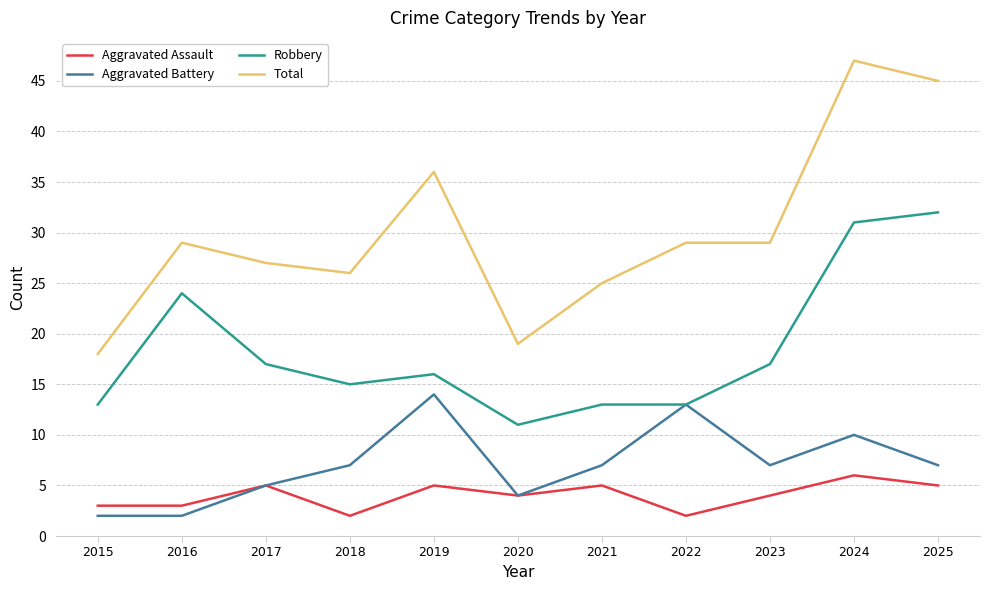

List the series in order of their peak value, highest first.

Total, Robbery, Aggravated Battery, Aggravated Assault